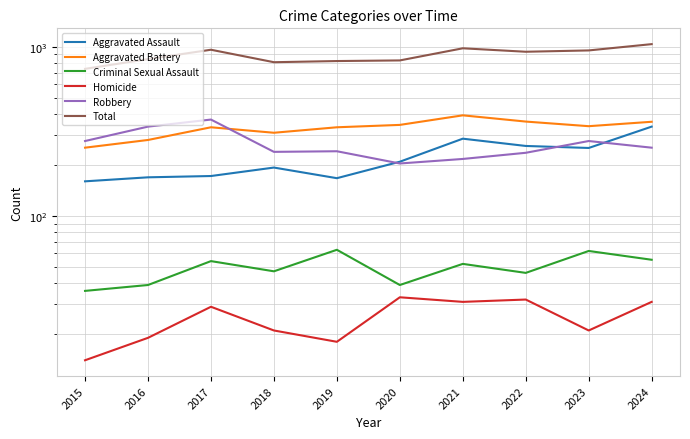

At which category is the sum across all series the highest?

2024